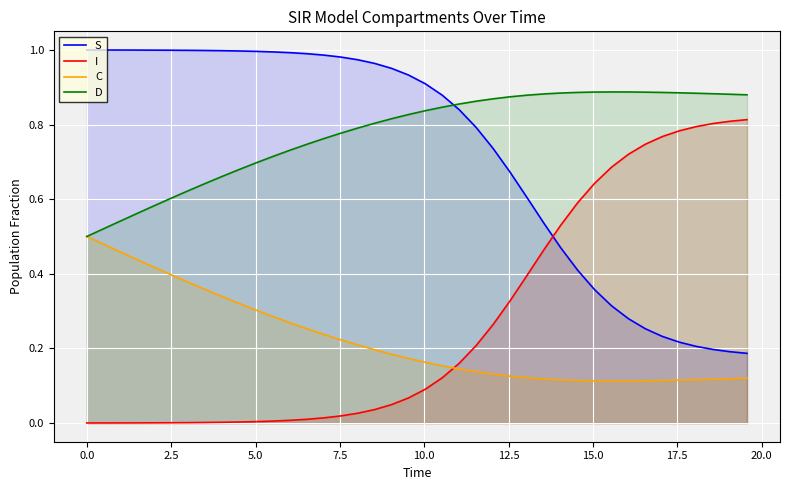

What is the value of the C point at the 4th from the left?

0.4